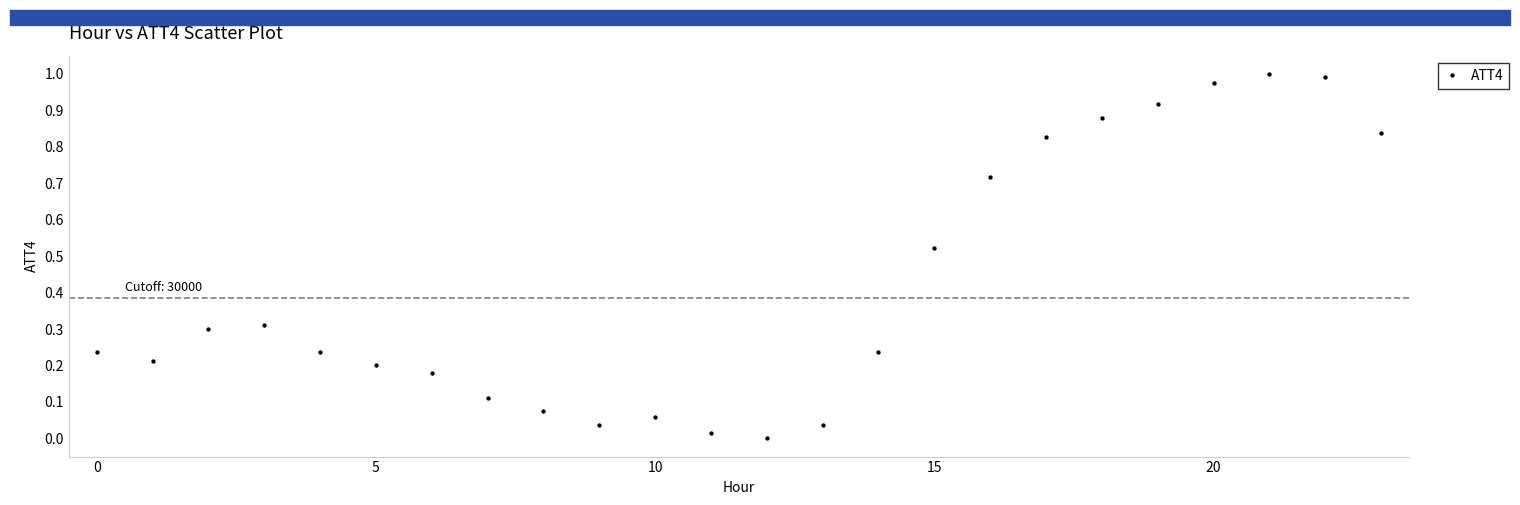

How many points are shown in the scatter plot?

24